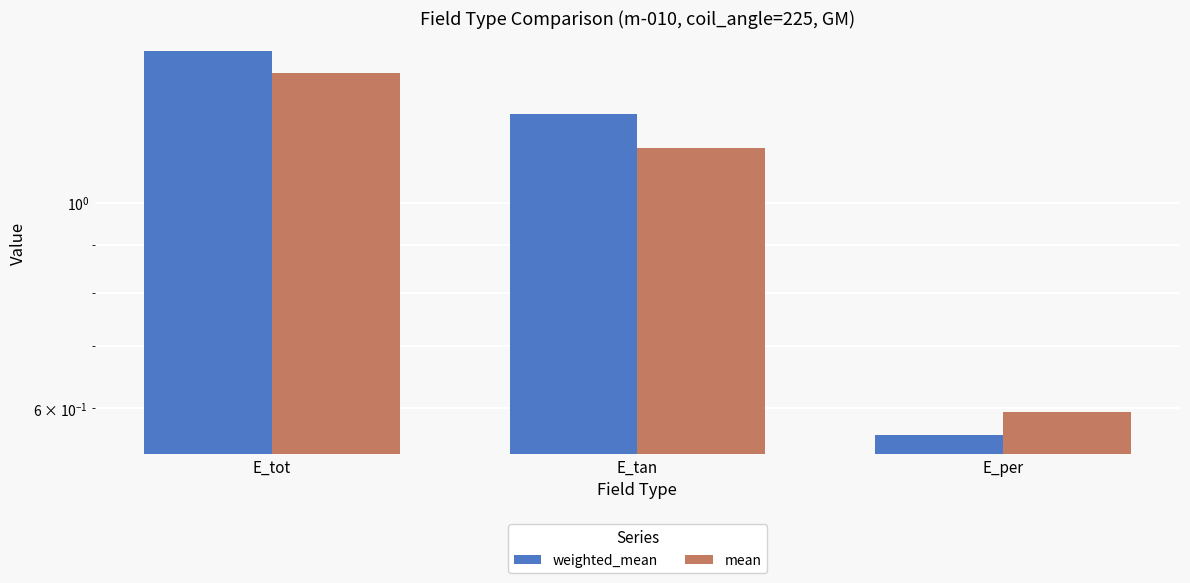

Which series has the widest spread of values?

weighted_mean